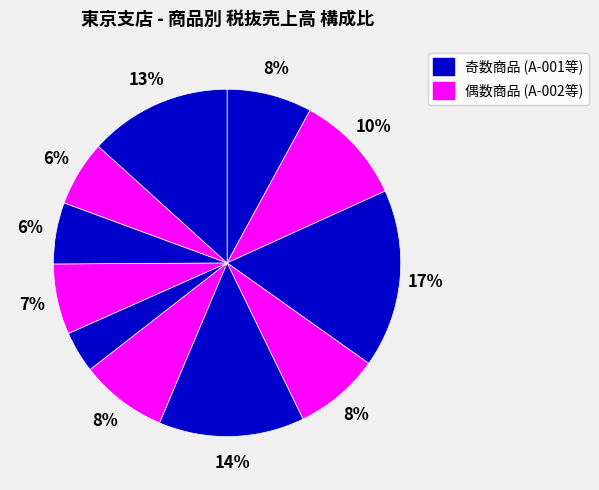

Count the number of slices in the pie.

11